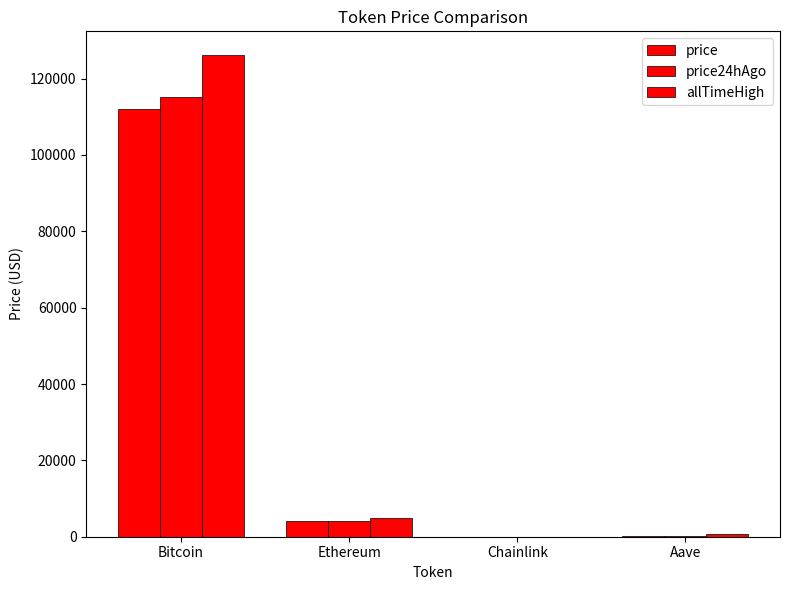

Does the chart contain stacked bars?

No